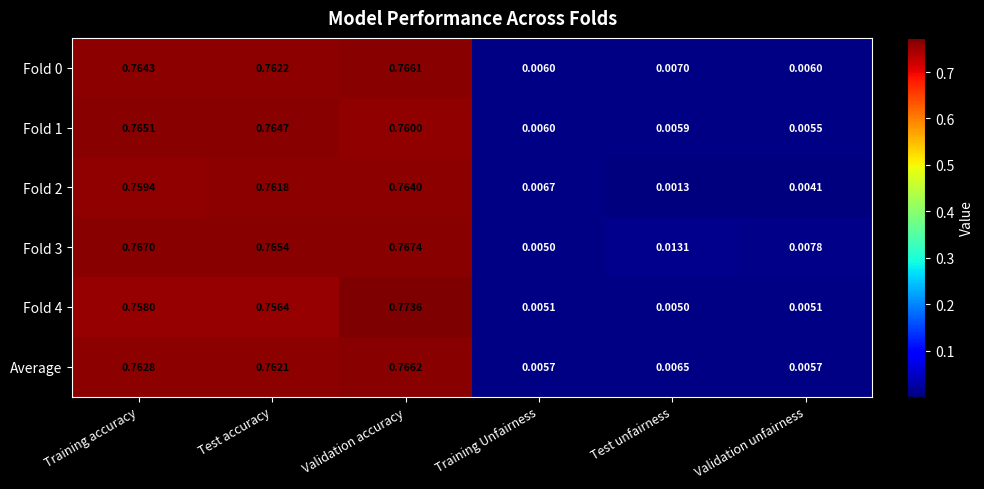

Rank the categories by Fold 3 value from highest to lowest.

Validation accuracy, Training accuracy, Test accuracy, Test unfairness, Validation unfairness, Training Unfairness